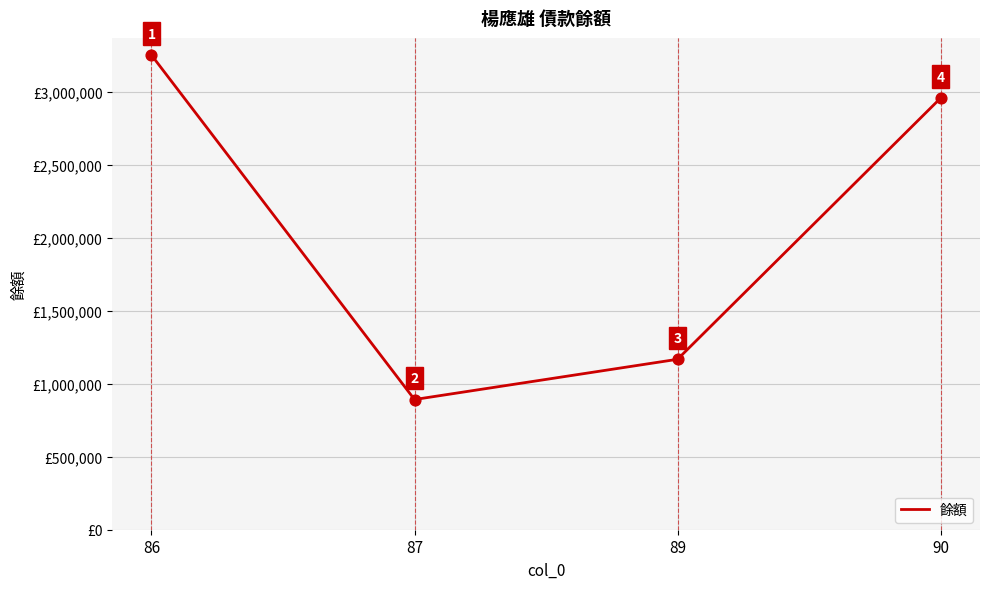

What is the change in value from 87 to 90?

+2065519